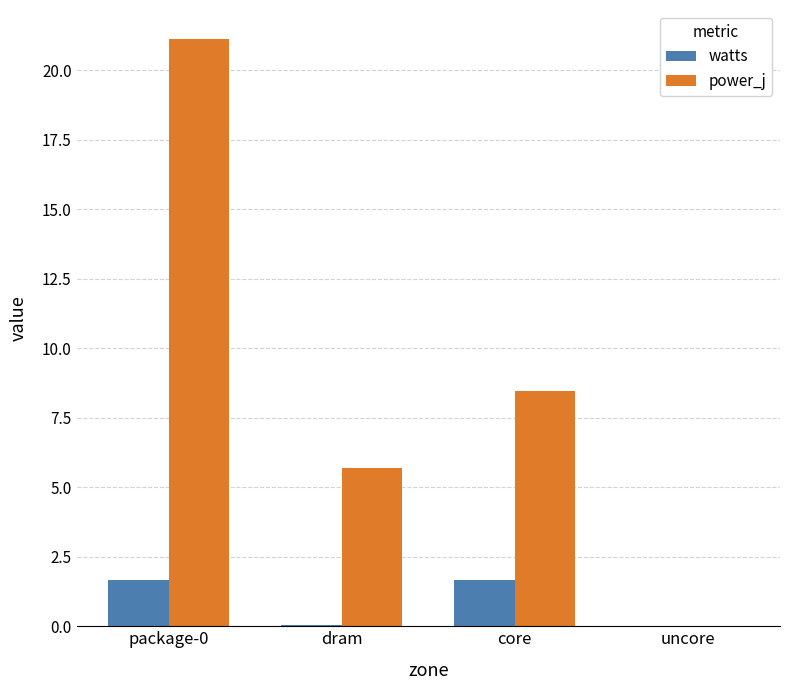

Which series changed the most between dram and core?

power_j